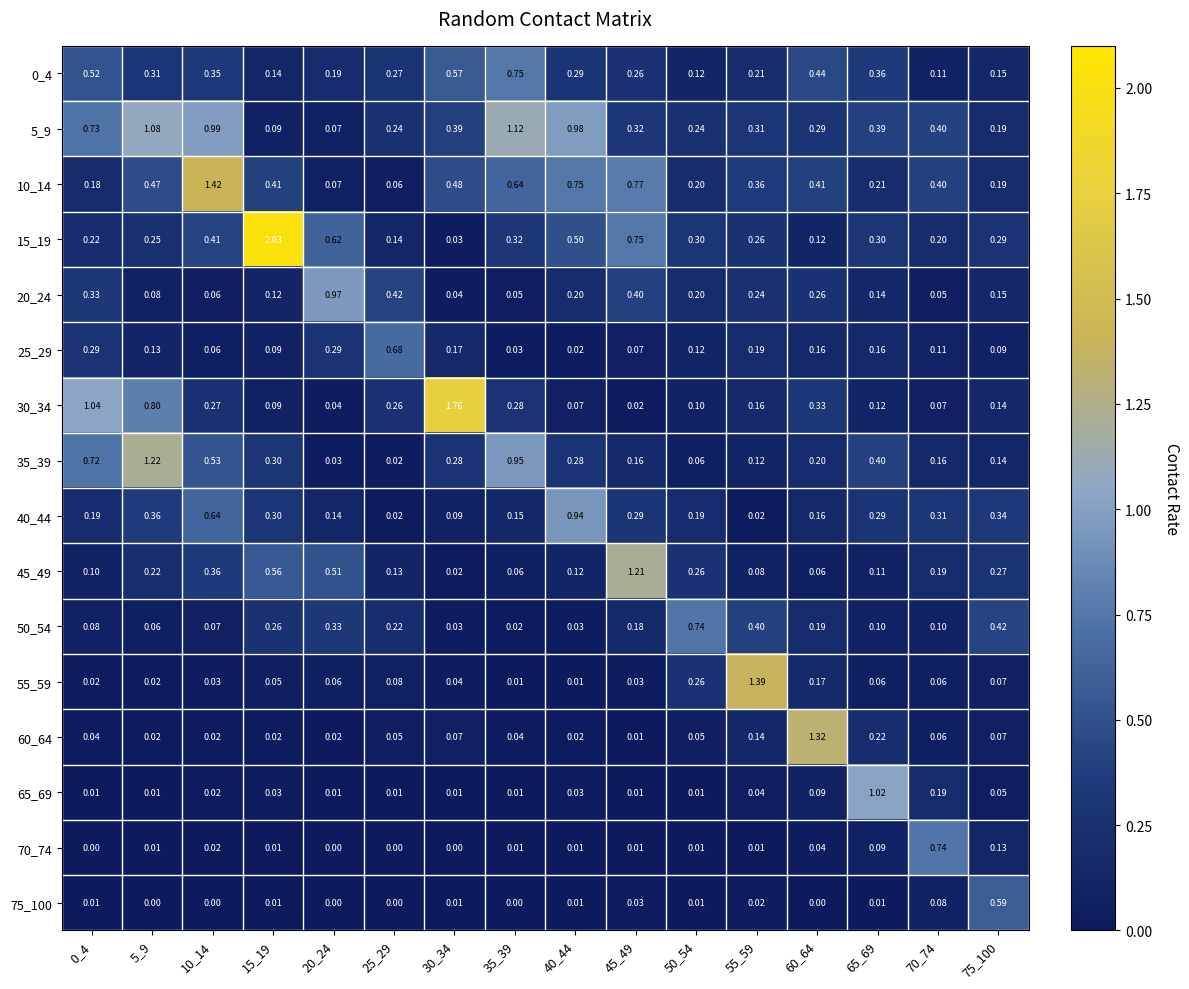

What is the total value across all series at 20_24?

3.4